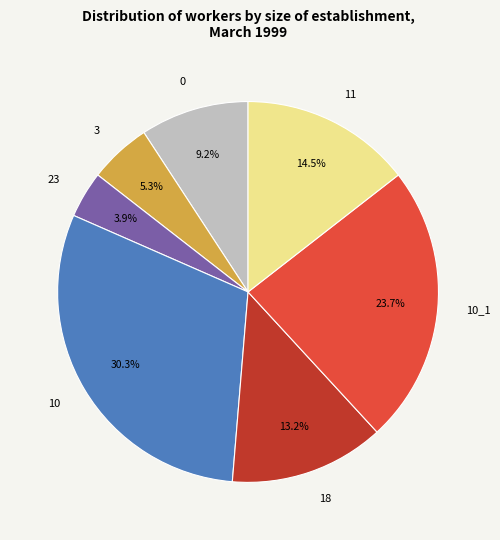

Is 11 the majority of the pie?

No